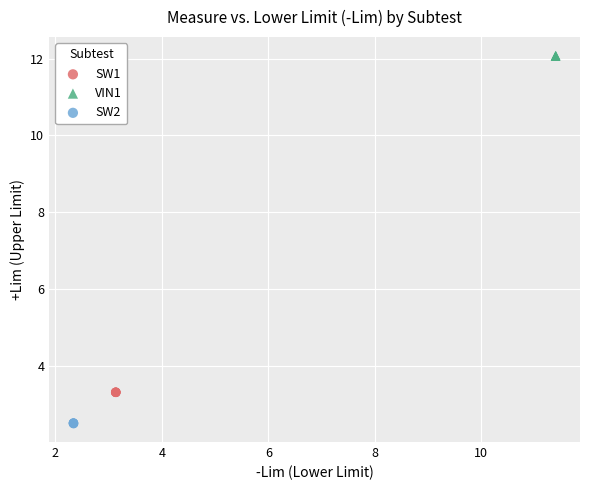

Which series reaches the maximum Y coordinate?

VIN1